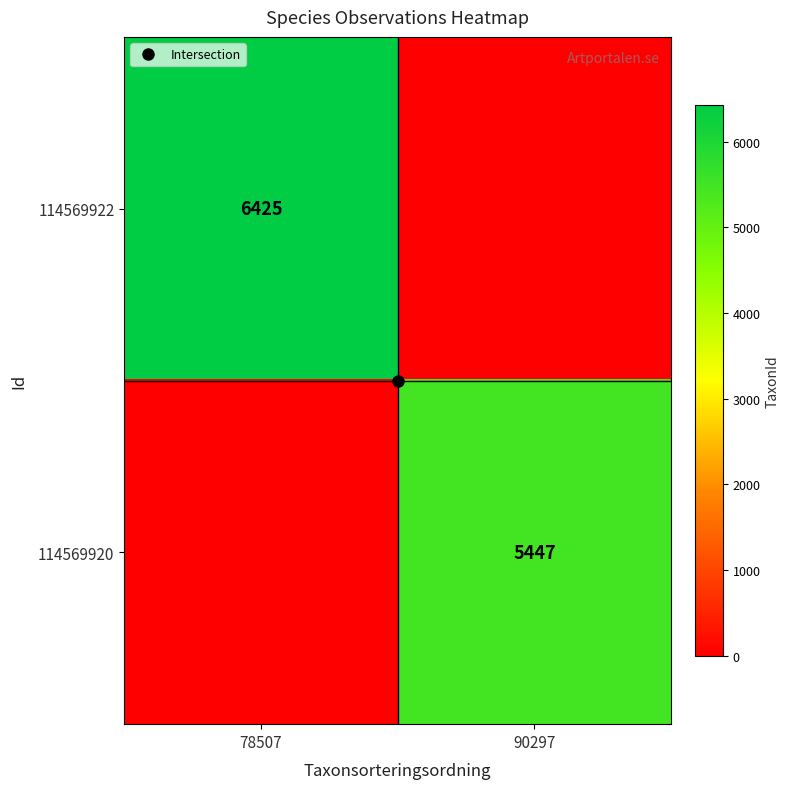

At 90297, list the series in order from largest to smallest.

114569920, 114569922